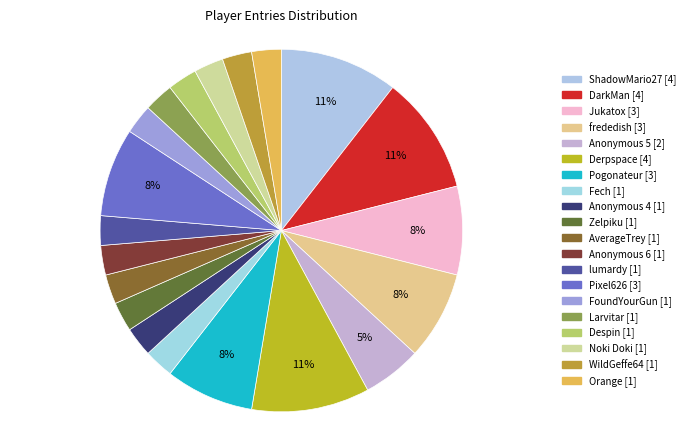

To the nearest percent, what portion does Zelpiku represent?

3%